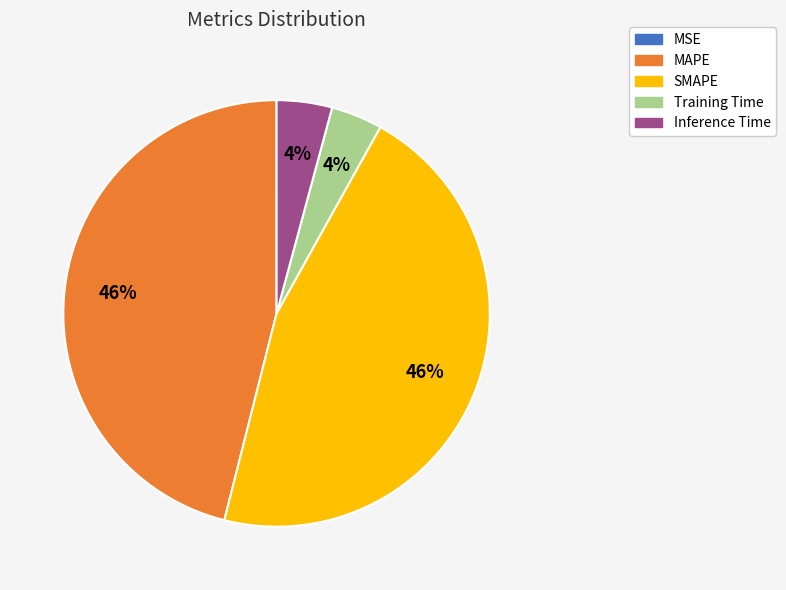

Does Inference Time represent more than half of the total?

No